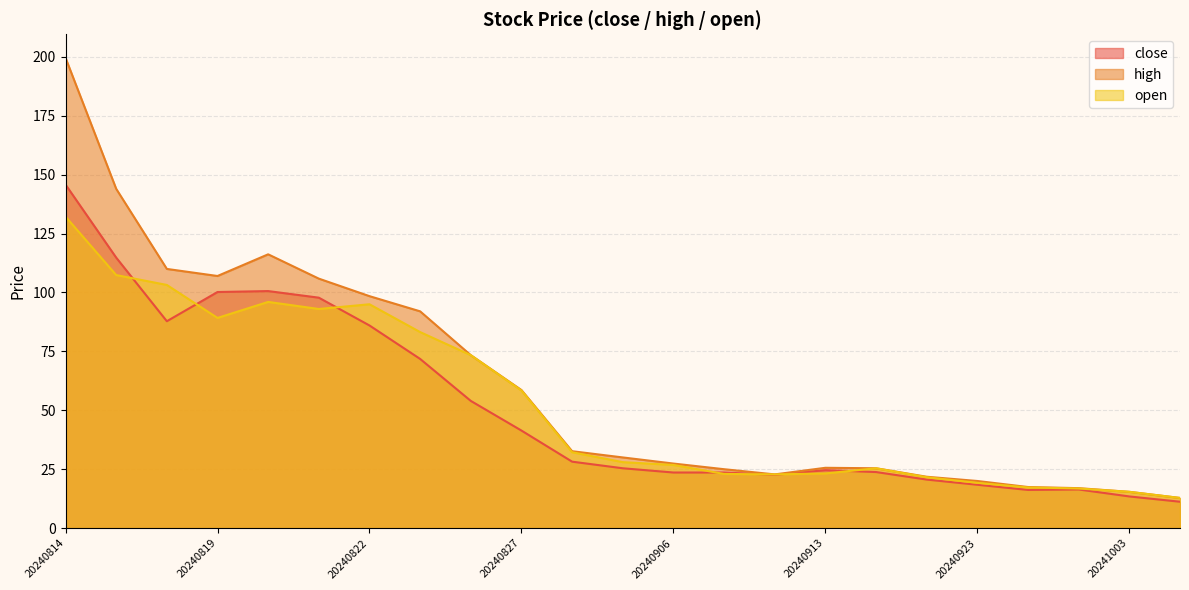

How many lines are shown in the chart?

3